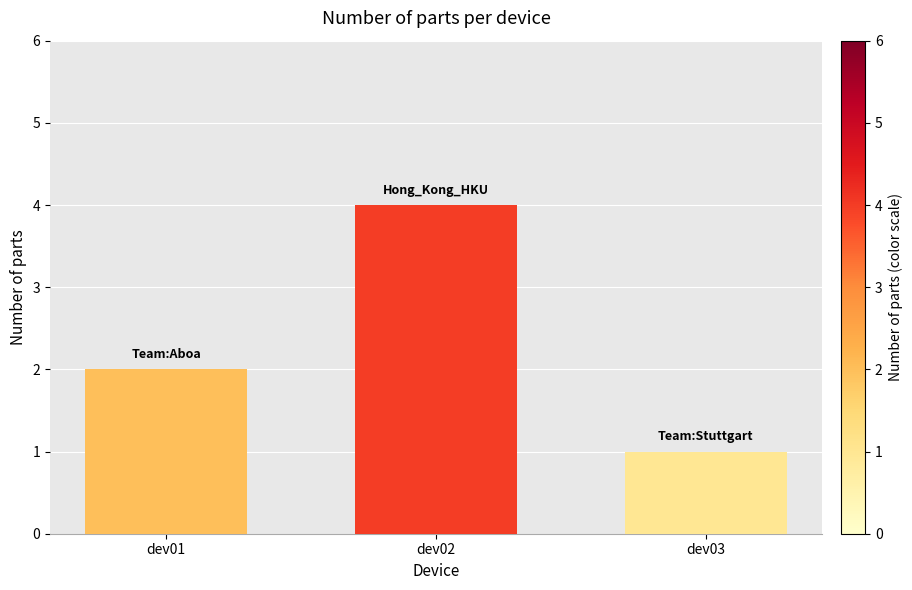

List the labels in order of value, smallest first.

dev03, dev01, dev02